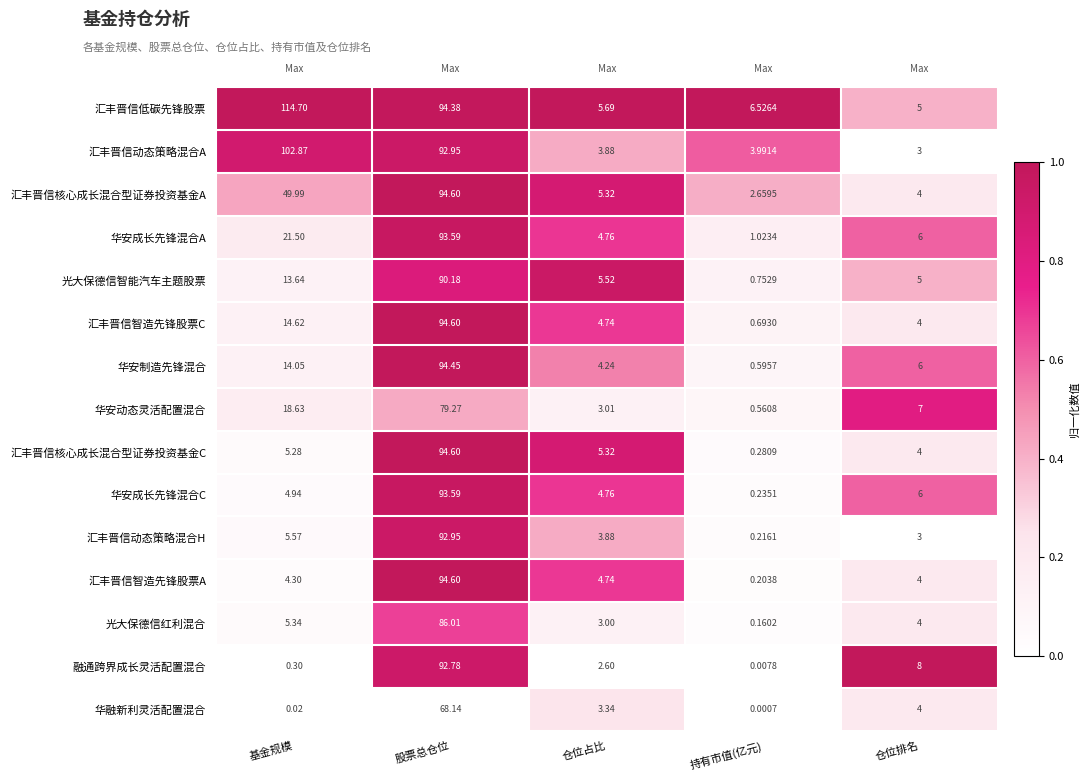

List the labels in order of 华融新利灵活配置混合 value, smallest first.

持有市值(亿元), 基金规模, 仓位占比, 仓位排名, 股票总仓位